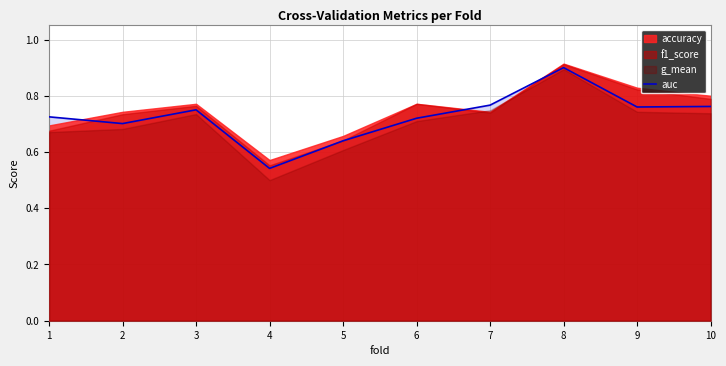

What is the sum of all values?

7.3